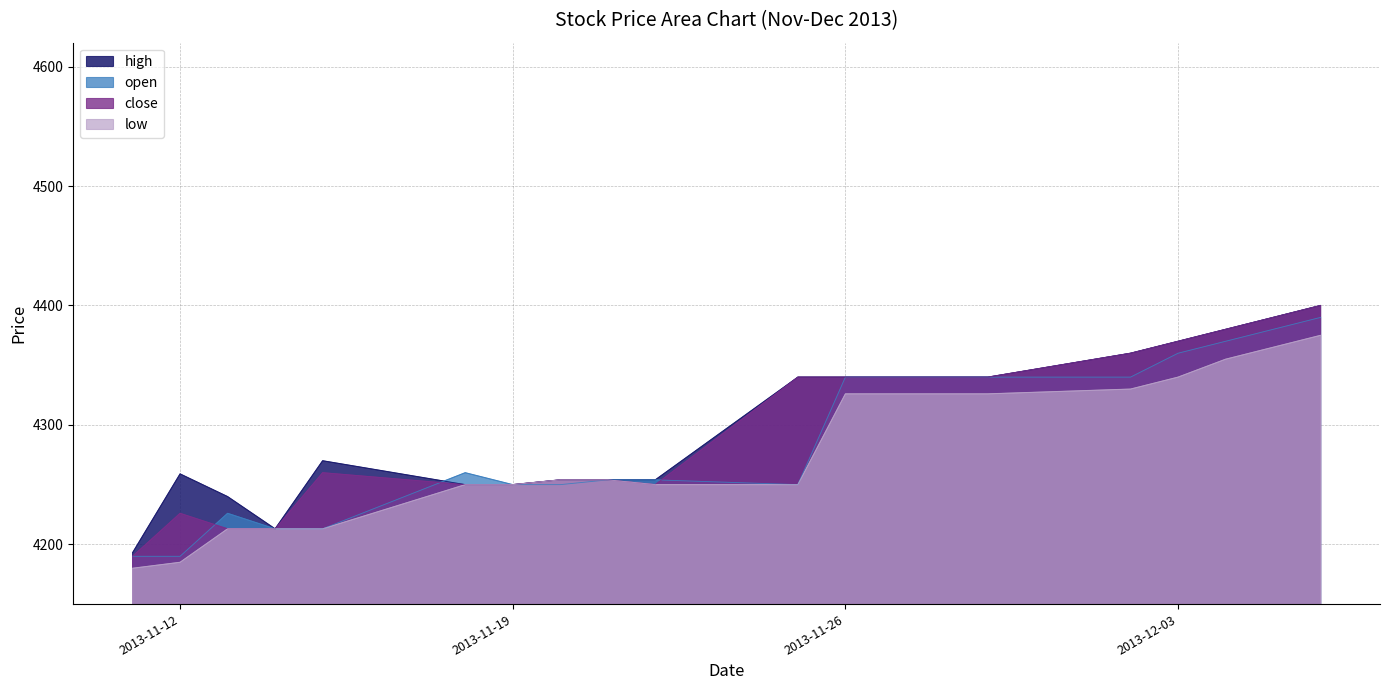

Between 2013-11-13 and 2013-11-26, which is larger?

2013-11-26